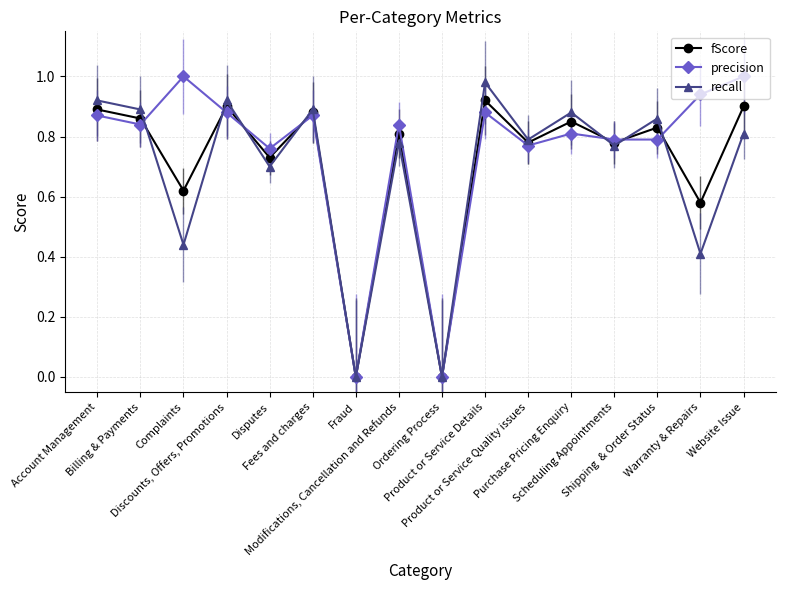

List the series in order of their peak value, lowest first.

fScore, recall, precision